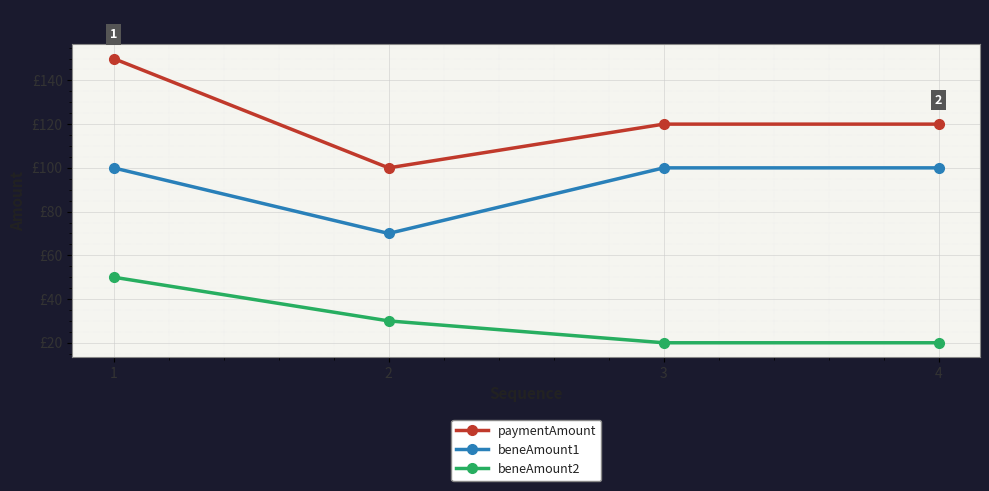

What is the difference between the paymentAmount values at 3 and 2?

20